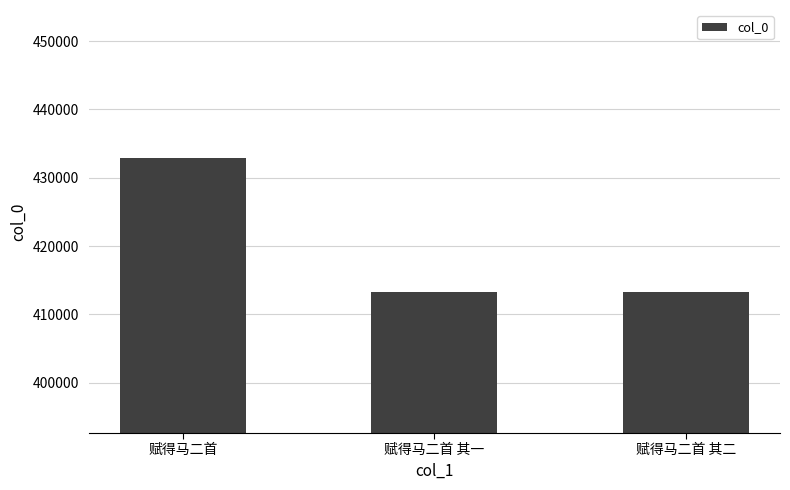

What is the ratio of the value at 赋得马二首 to the value at 赋得马二首 其一?

1.0